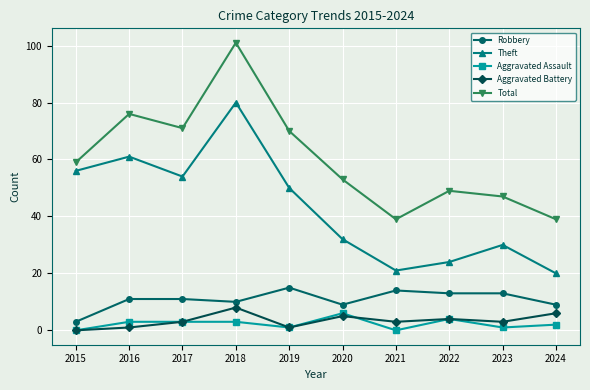

Rank the series by their maximum value, from highest to lowest.

Total, Theft, Robbery, Aggravated Battery, Aggravated Assault